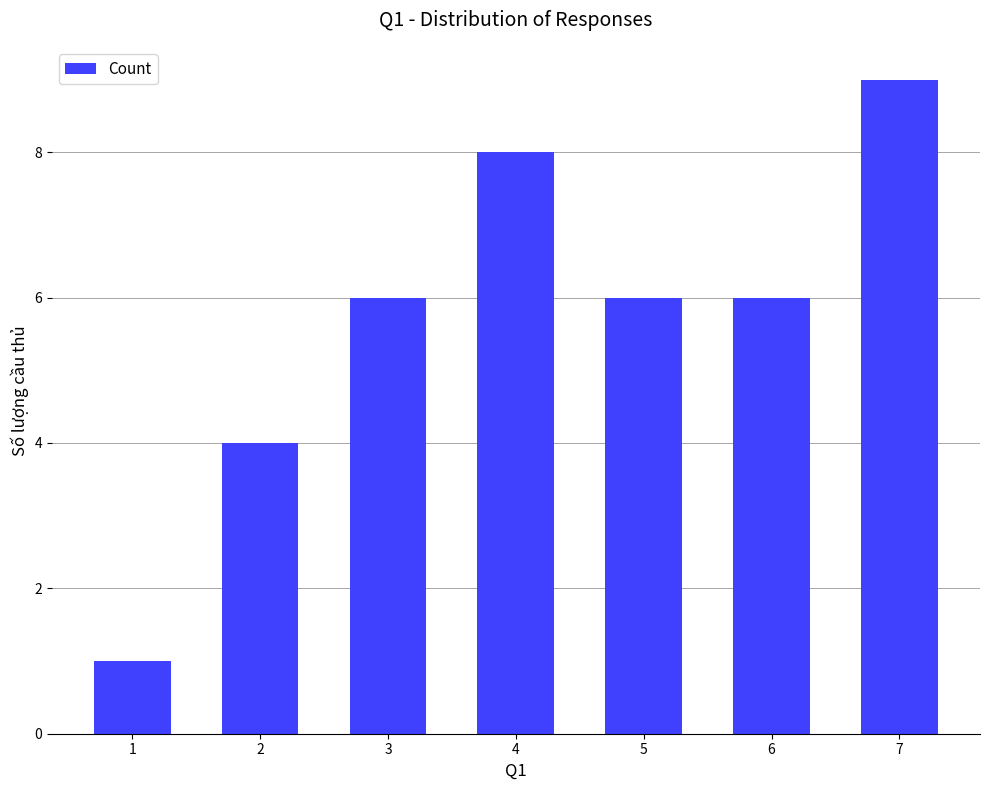

What is the value of the 4th bar from the left?

8